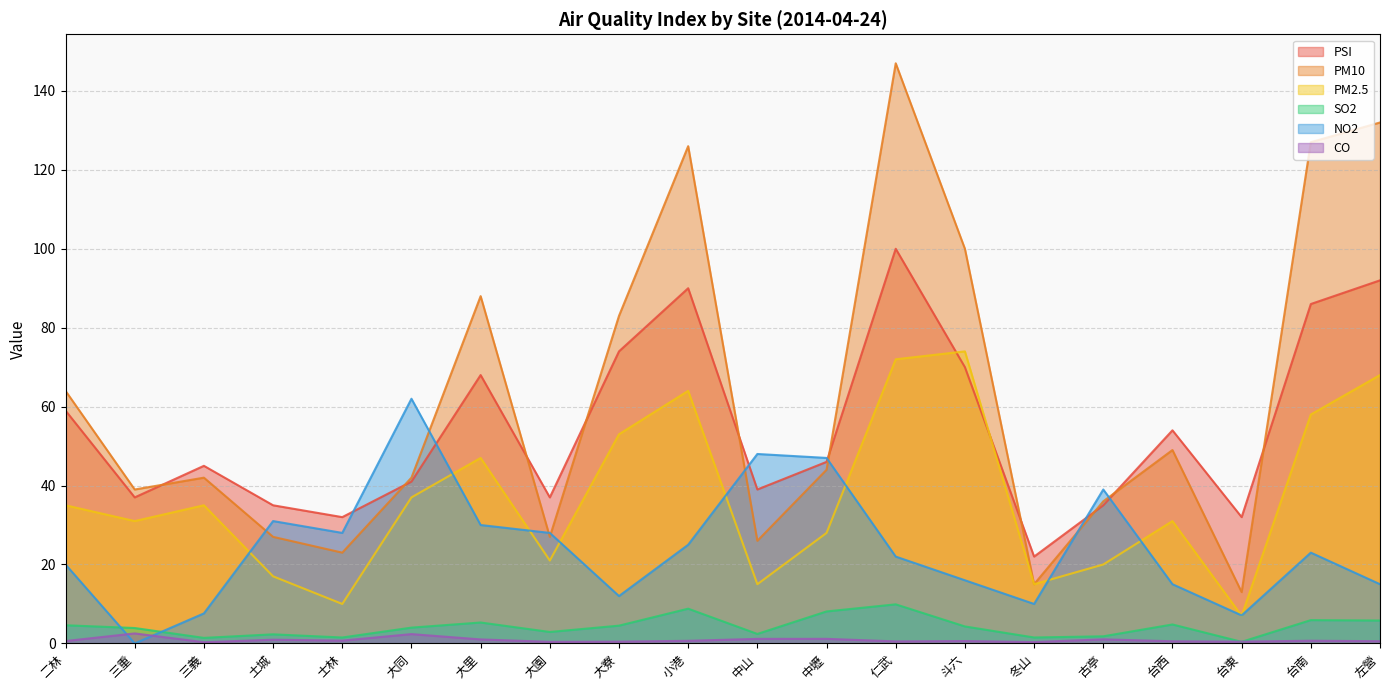

What position from the left is 中山?

11